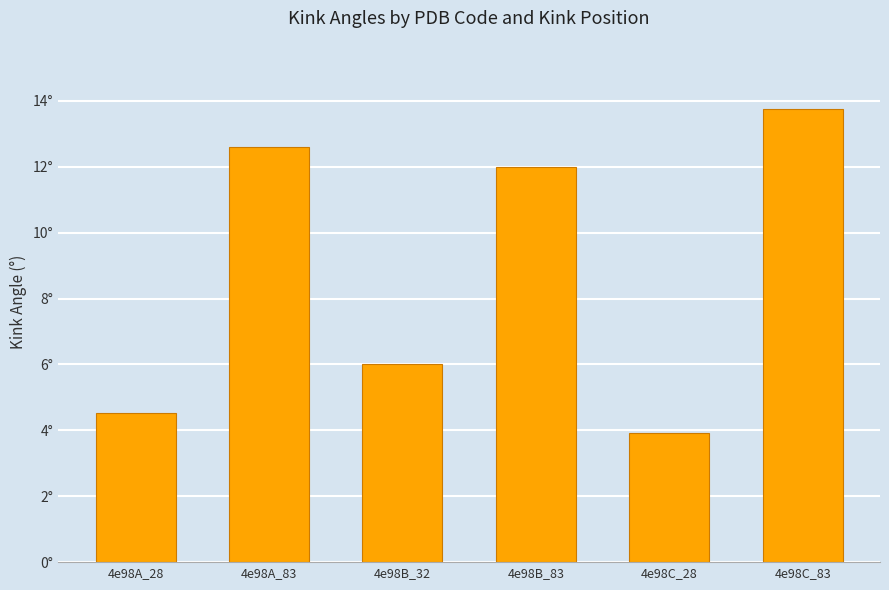

What is the label of the 1st bar from the left?

4e98A_28